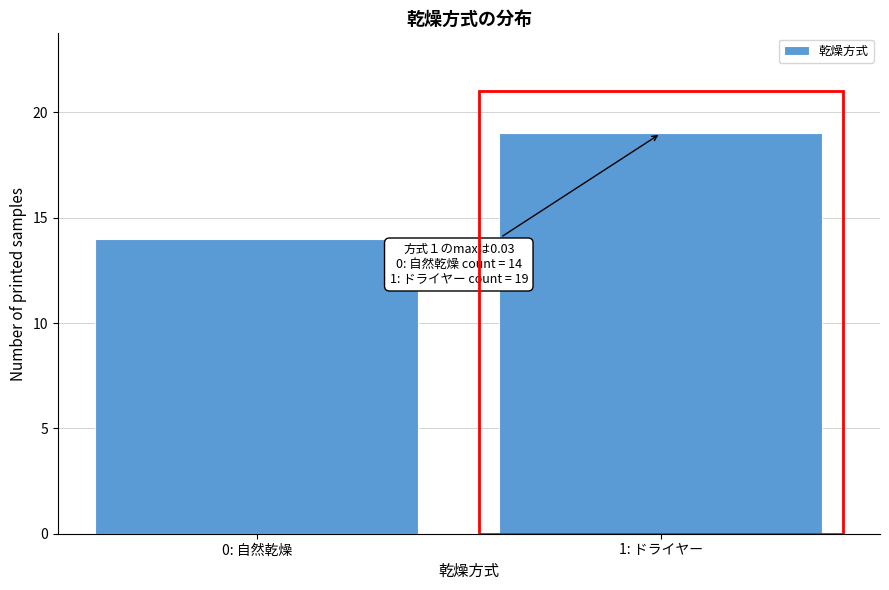

Reading right to left, extract all data points from this chart.

1: ドライヤー=19	0: 自然乾燥=14